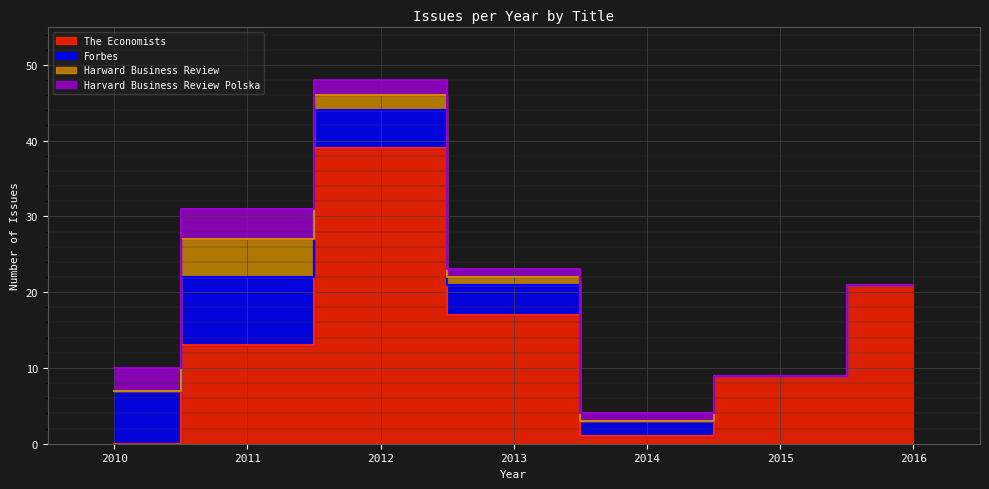

List the labels in order of Harvard Business Review Polska value, smallest first.

2015, 2016, 2013, 2014, 2012, 2010, 2011